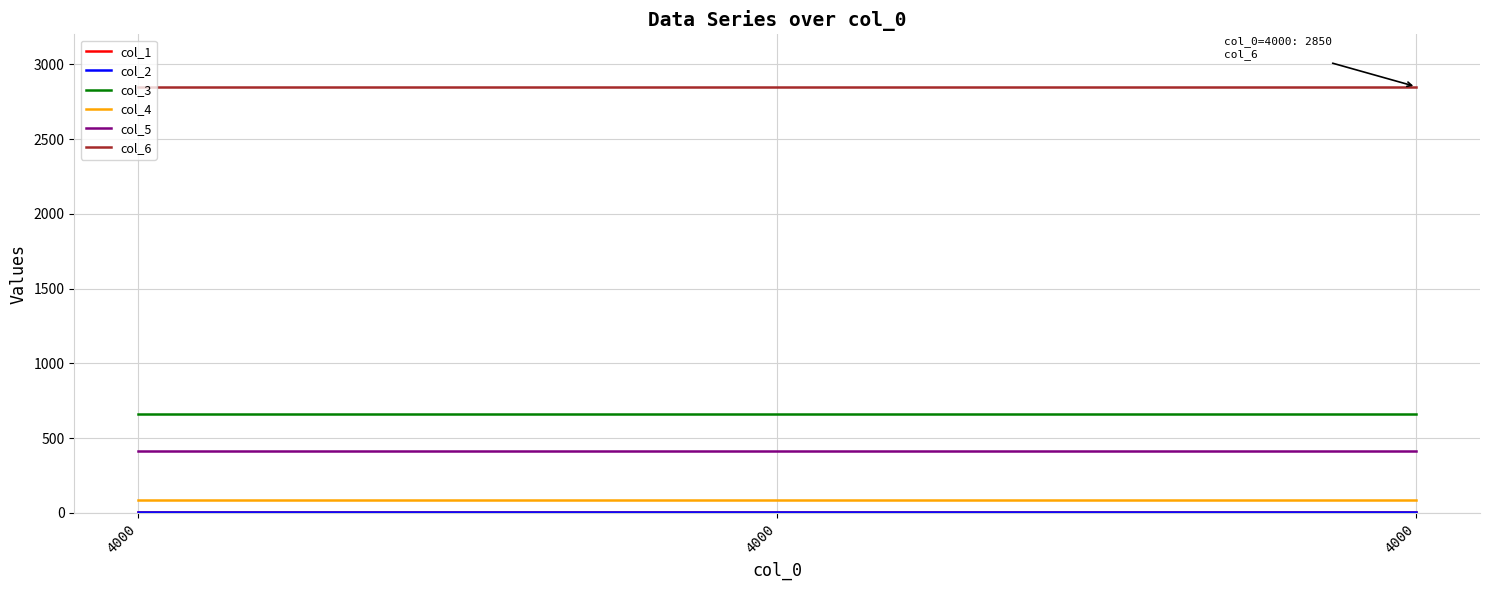

Is it true that col_4 equals 20 at 4000?

False